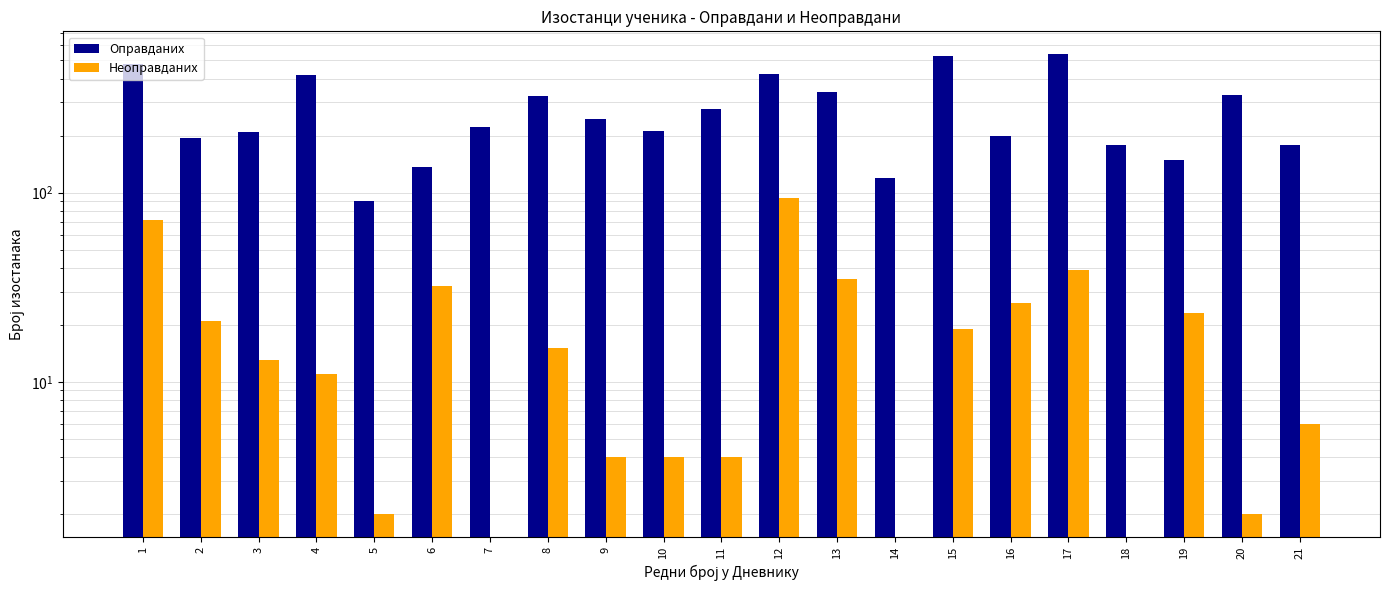

How many data points in Неоправданих are less than 13?

10